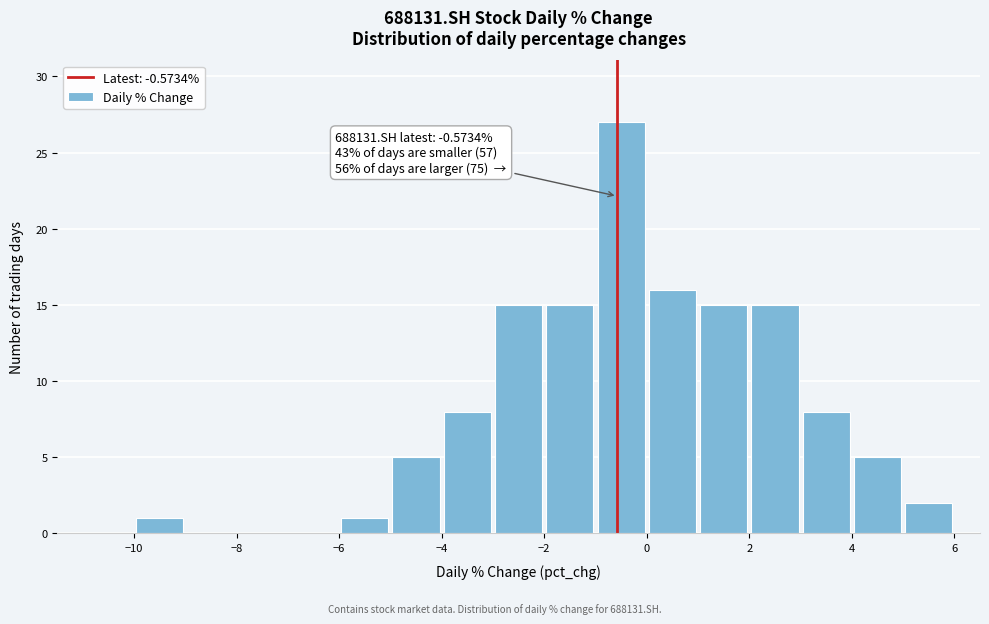

Which range on the x-axis has the tallest bar?

-1 to 0